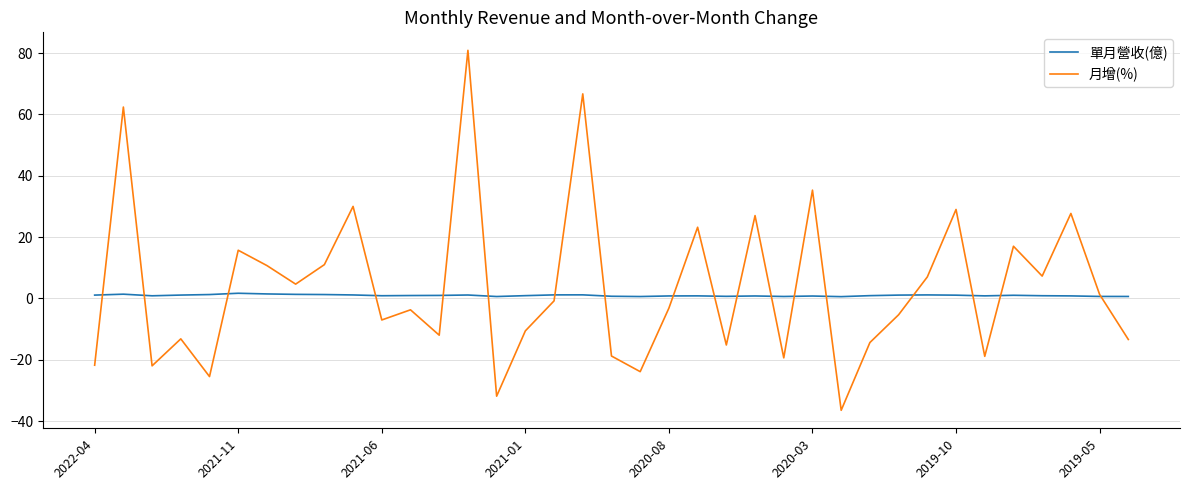

Rank the series by their maximum value, from lowest to highest.

單月營收(億), 月增(%)